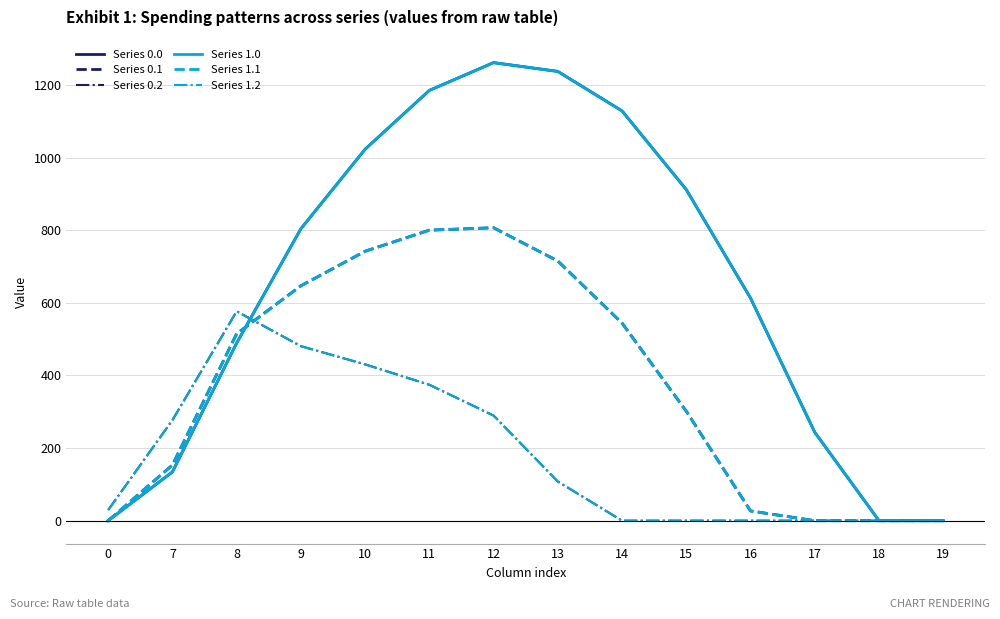

Does the chart have visible grid lines?

Yes